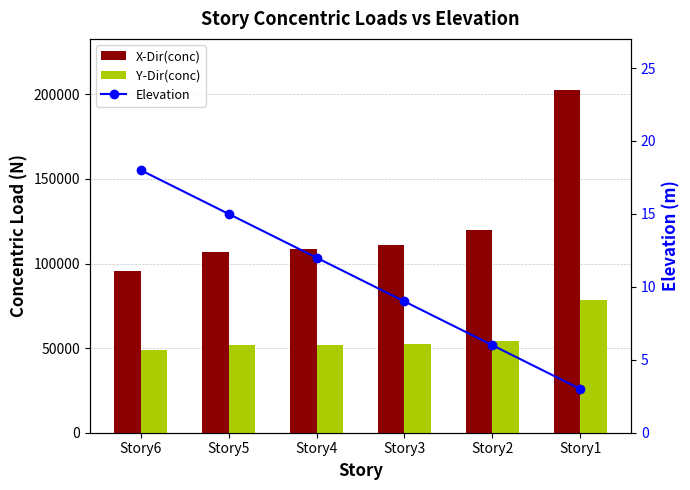

Rank the series by their maximum value, from highest to lowest.

X-Dir(conc), Y-Dir(conc), Elevation